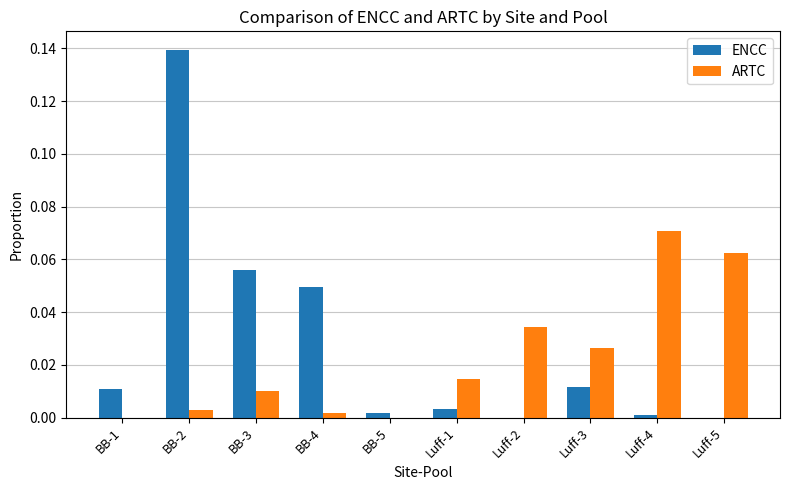

Between BB-2 and Luff-1, which series saw the biggest shift?

ENCC